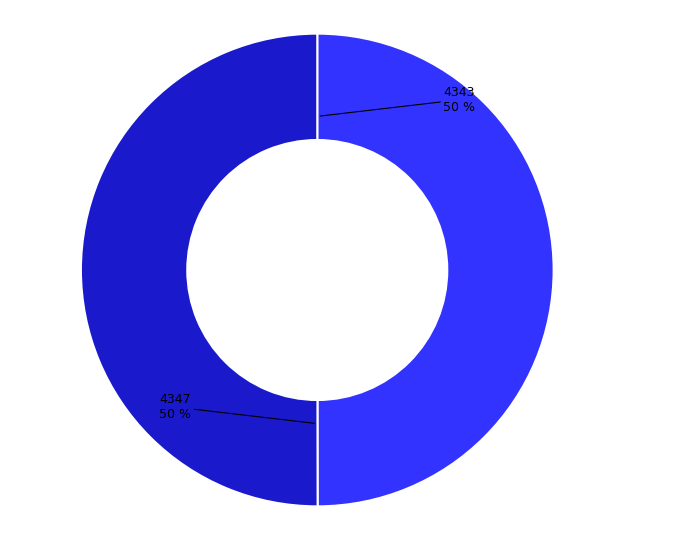

To the nearest percent, what is the average slice percentage?

50%